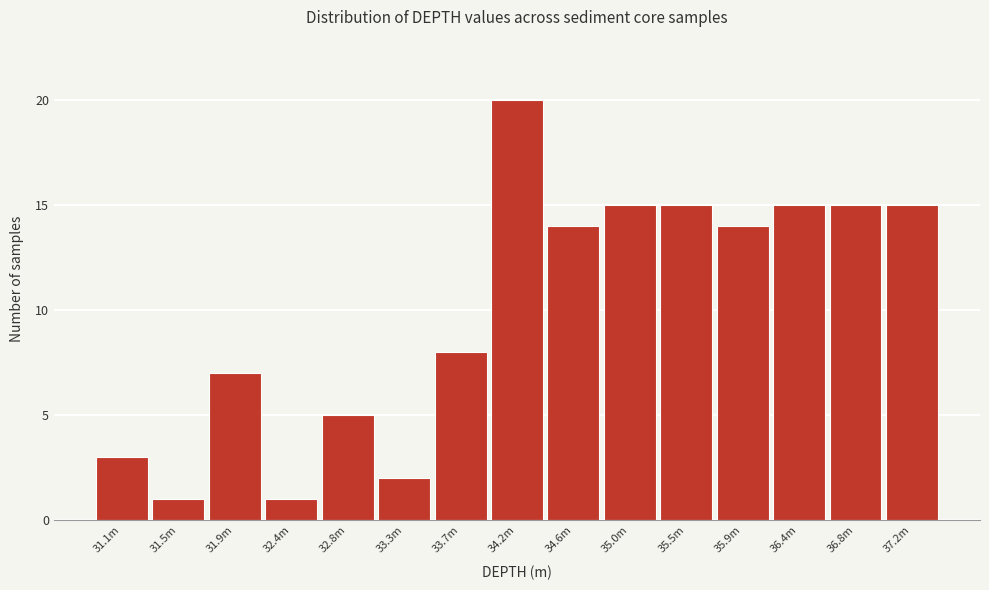

Reading left to right, transcribe all the data shown in this chart.

3	1	7	1	5	2	8	20	14	15	15	14	15	15	15